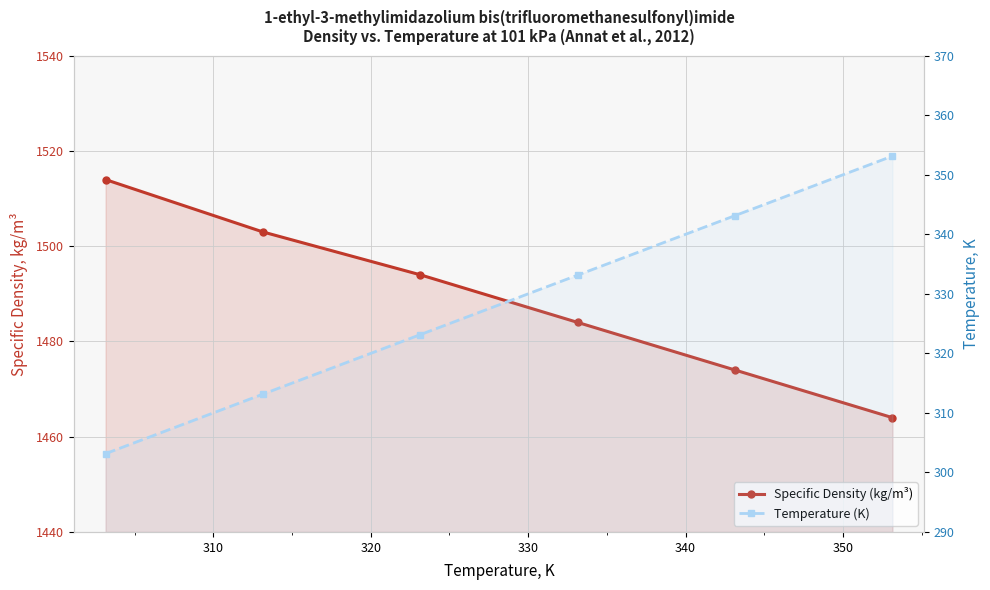

How many values in the Temperature (K) series are below 333?

3